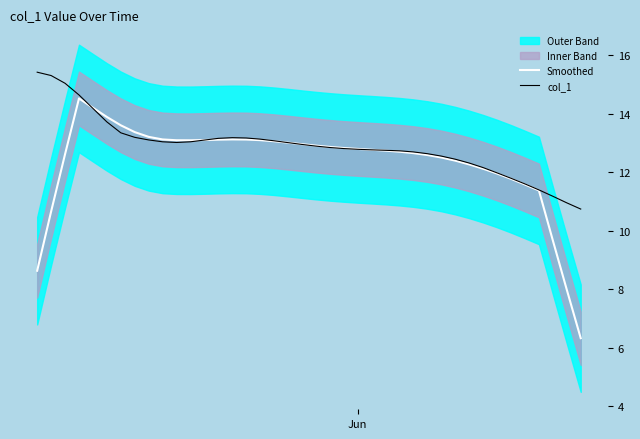

How many times do col_1 and Smoothed cross each other?

4